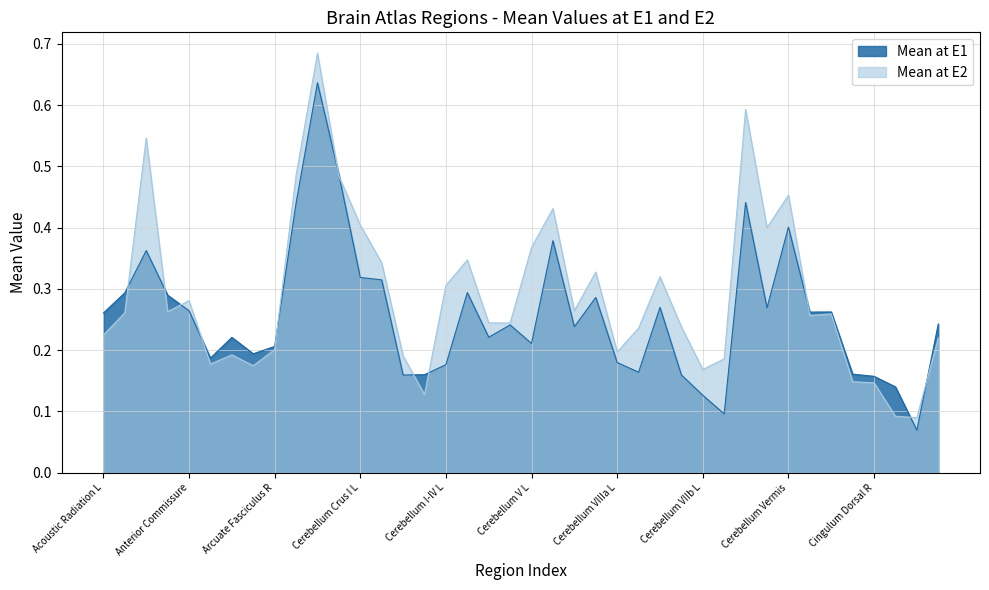

What is the sum of the Mean at E1 values at Cerebral White Matter L and Cerebellum Crus I L?

0.6